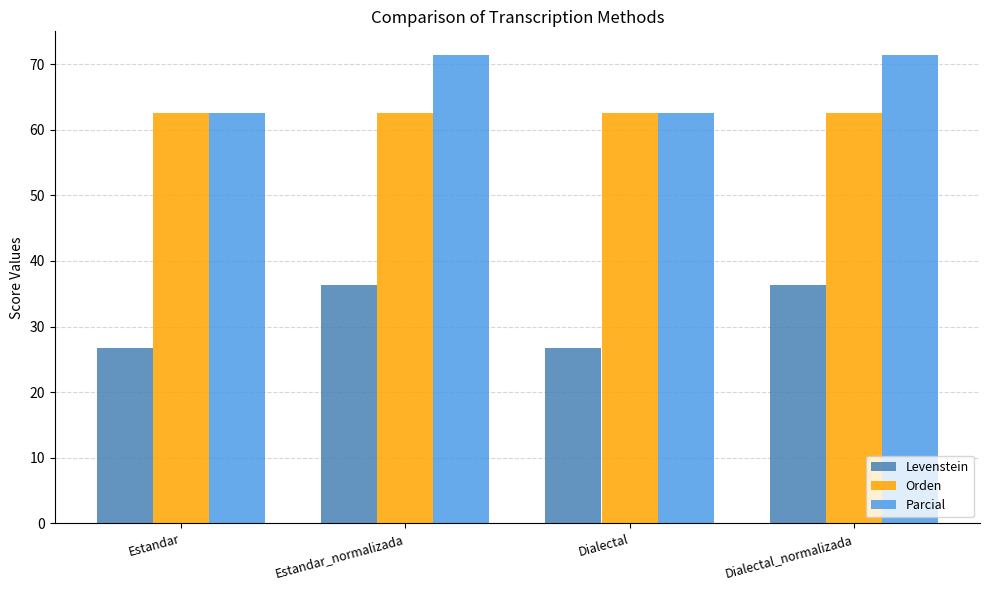

What is the average value of the Levenstein series?

31.5